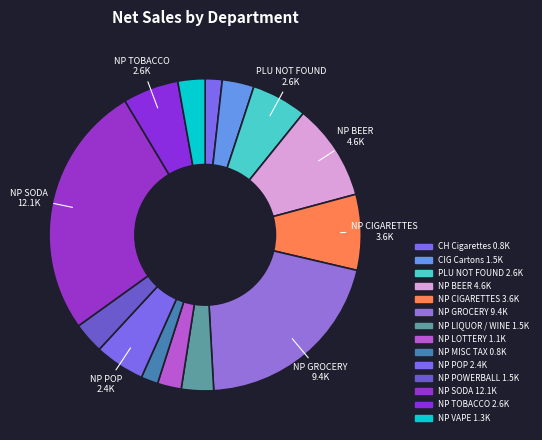

How many segments does this pie chart have?

14